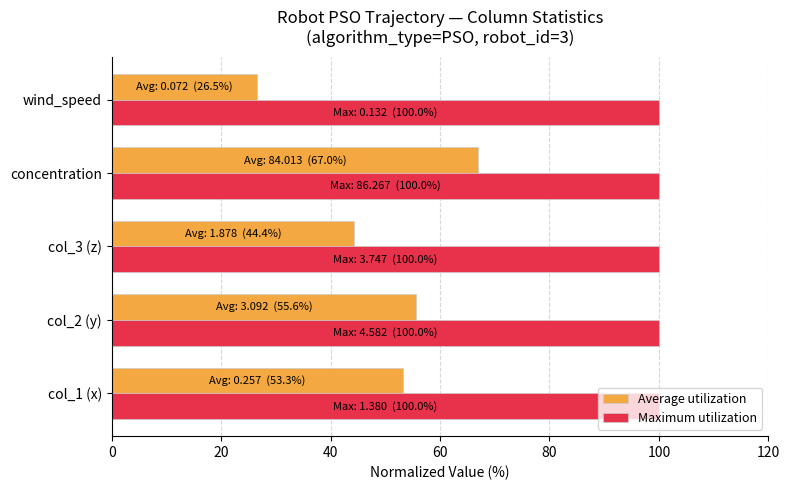

Where is Average utilization nearest to the value 46?

col_3 (z)